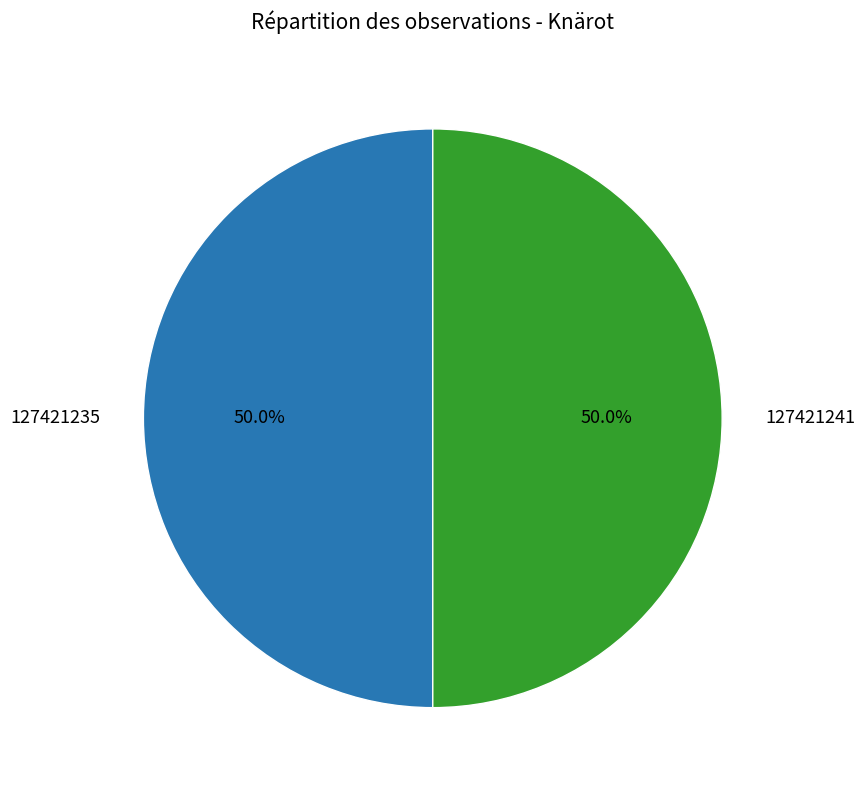

How many slices are in this pie chart?

2